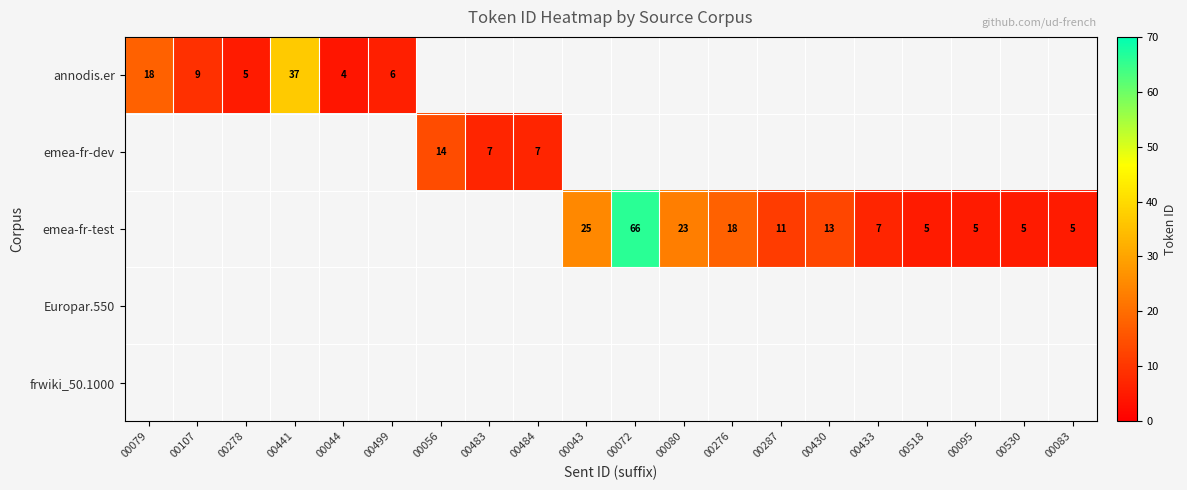

Which category has the lowest value across all series?

00044